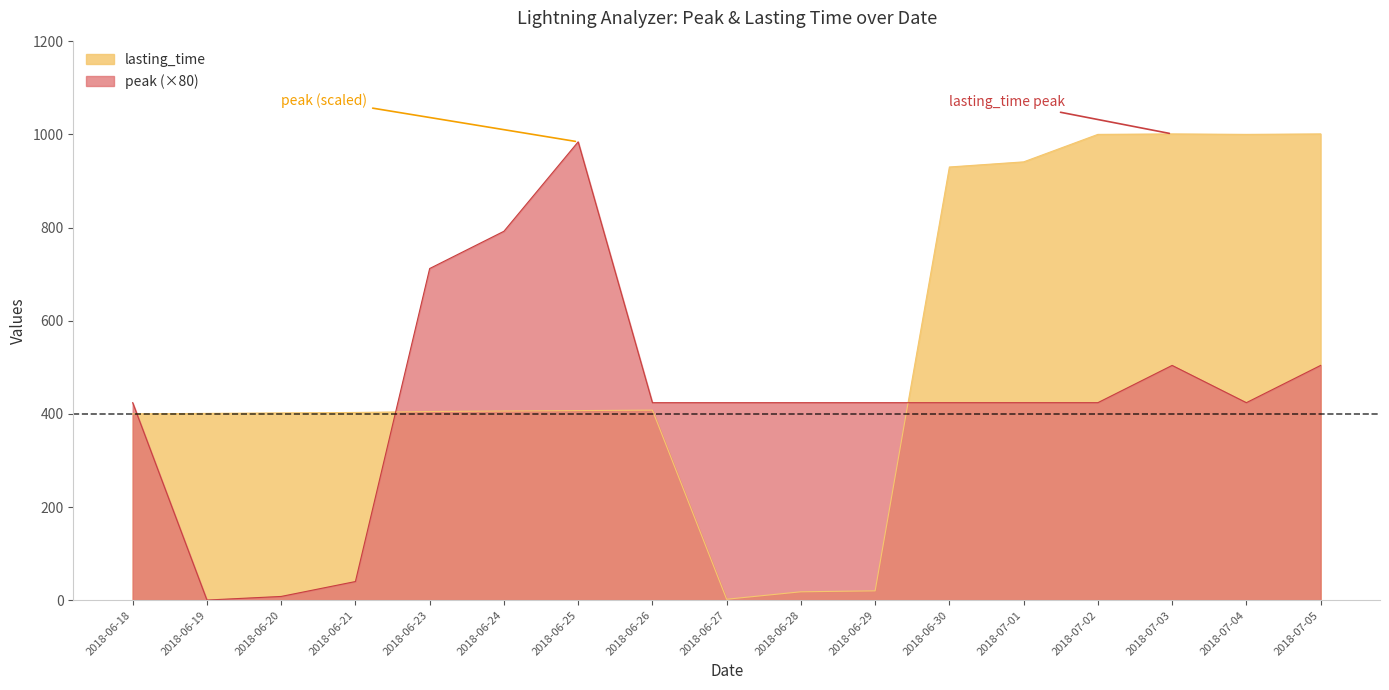

What is the label of the 14th point from the left?

2018-07-02